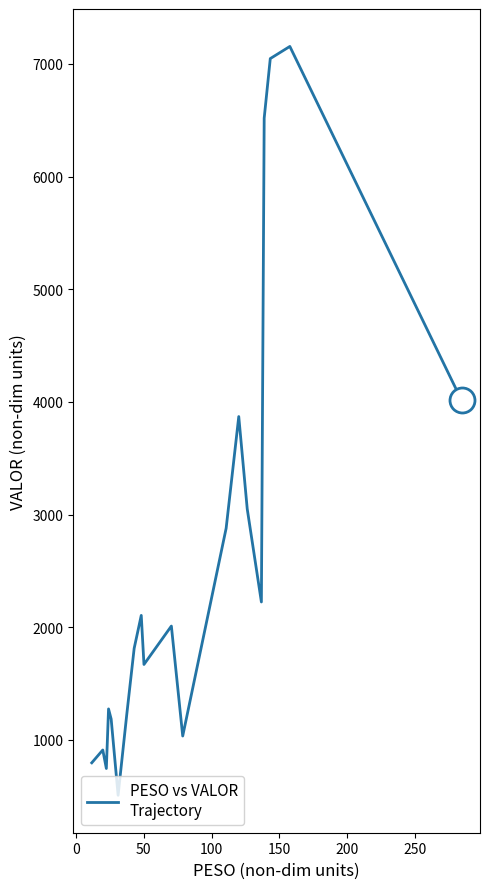

What is the difference between the maximum and minimum values?

6645.4